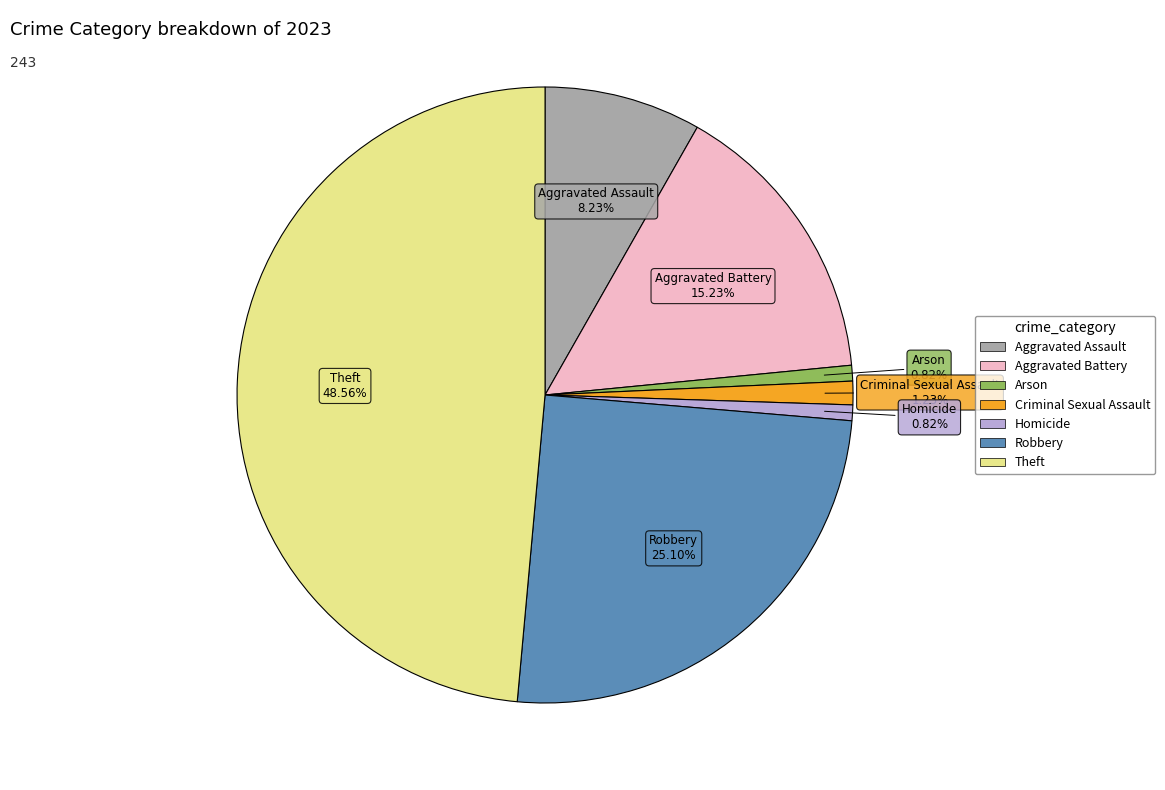

Is the sum of Aggravated Assault and Robbery greater than half?

No